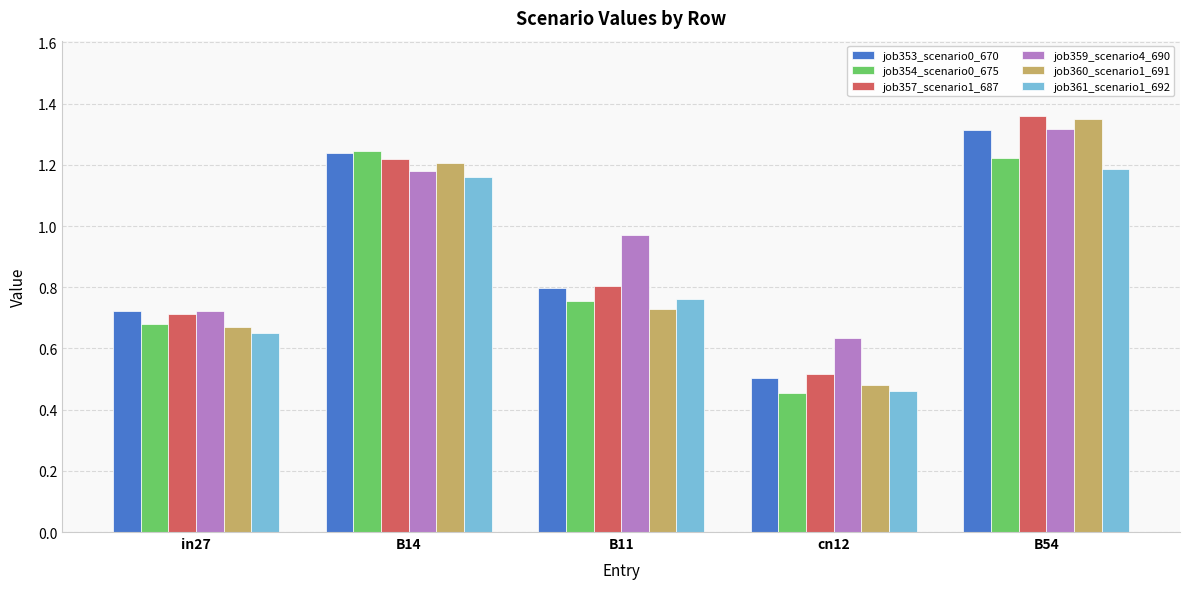

What is the sum of all job361_scenario1_692 values?

4.2